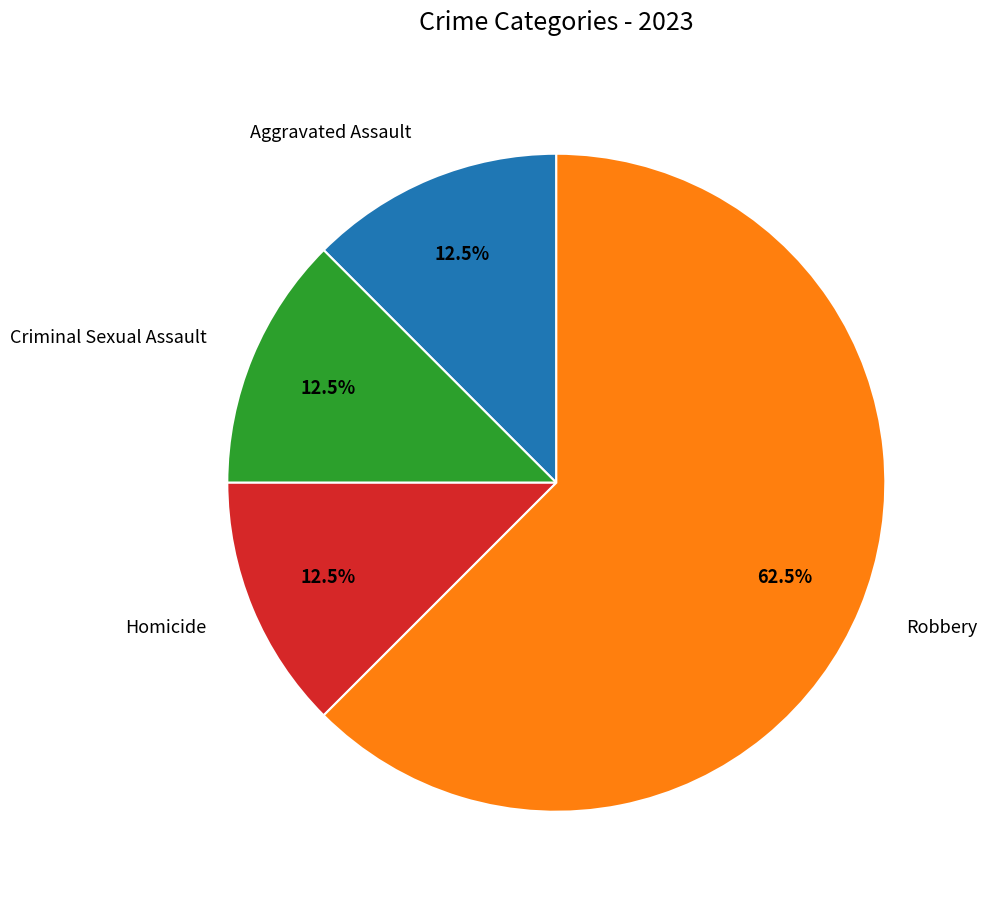

Between Robbery and Criminal Sexual Assault, which is larger?

Robbery